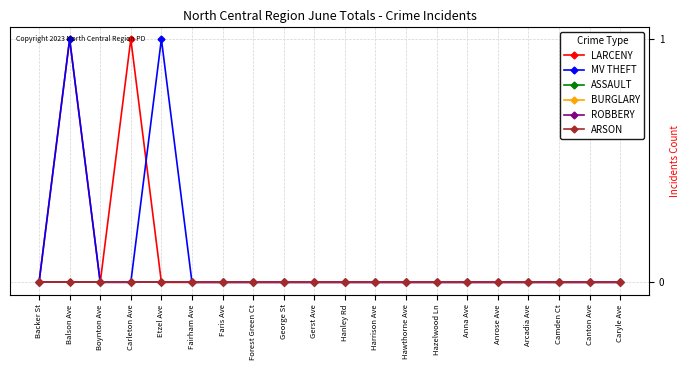

Does the chart have visible grid lines?

Yes